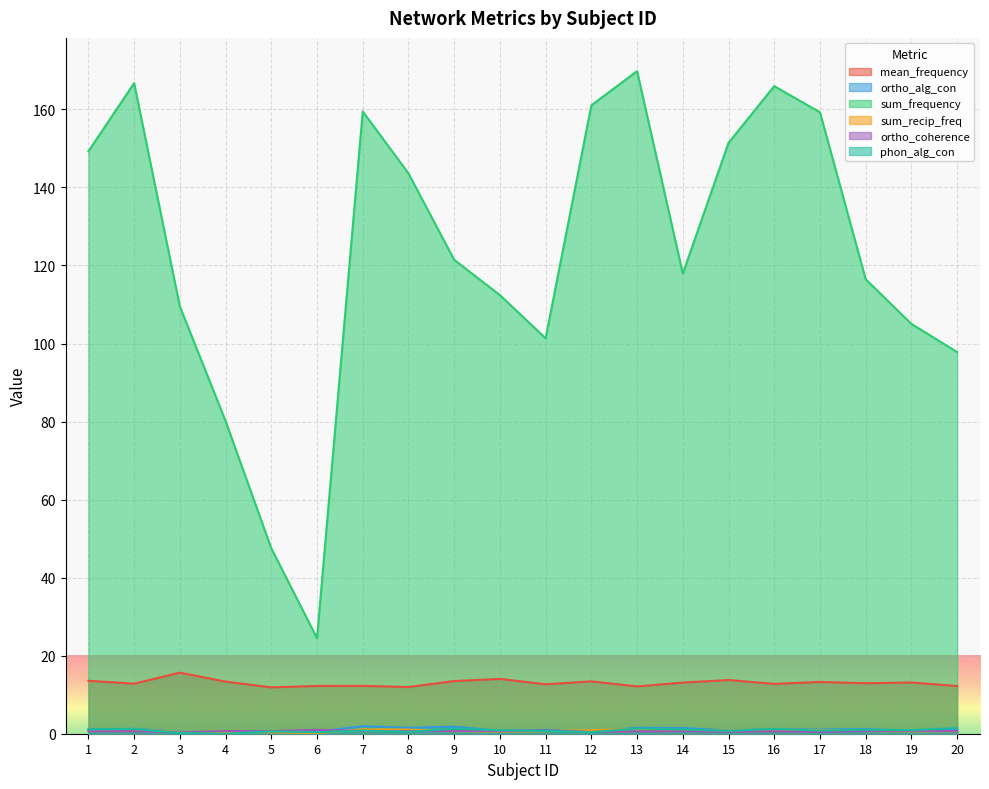

Is it true that sum_recip_freq equals 0.9 at 12?

True